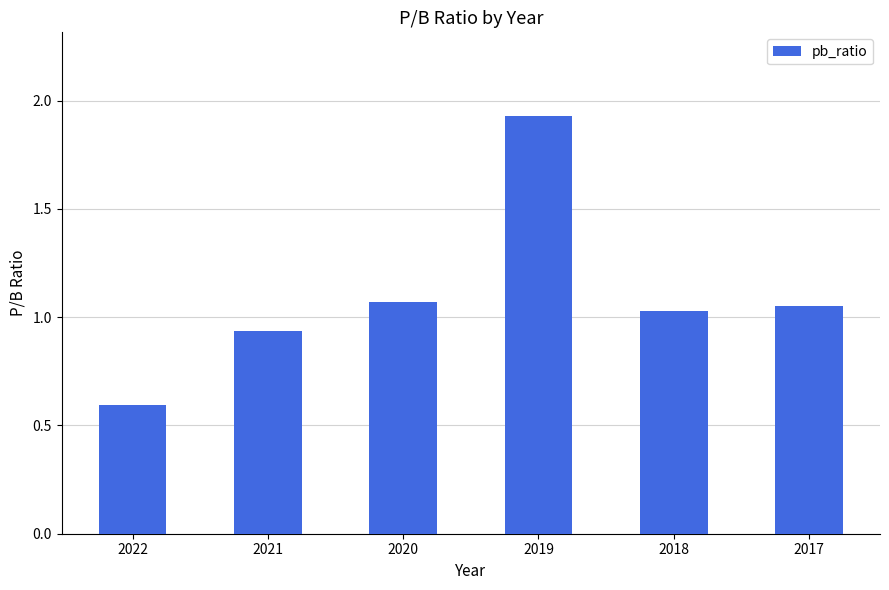

What is the difference between the second highest and second lowest values?

0.1